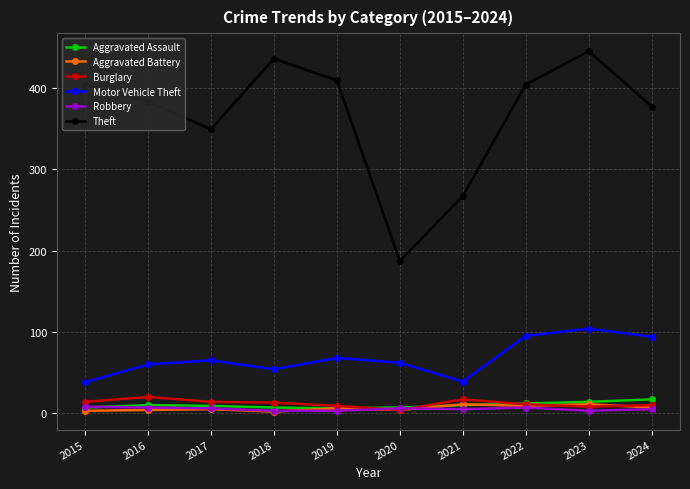

Which series has the widest spread of values?

Theft